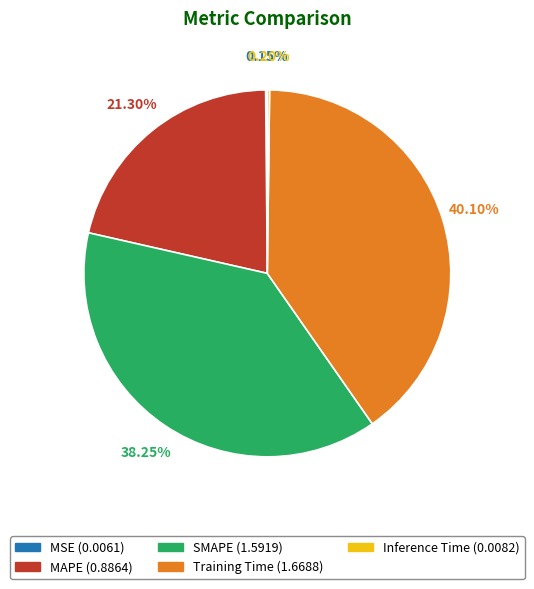

To the nearest percent, what is the average slice percentage?

20%